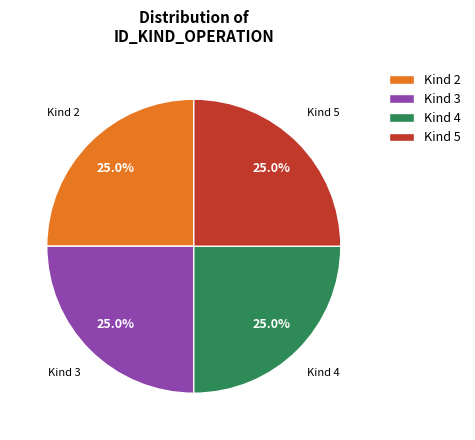

Is Kind 2 the majority of the pie?

No